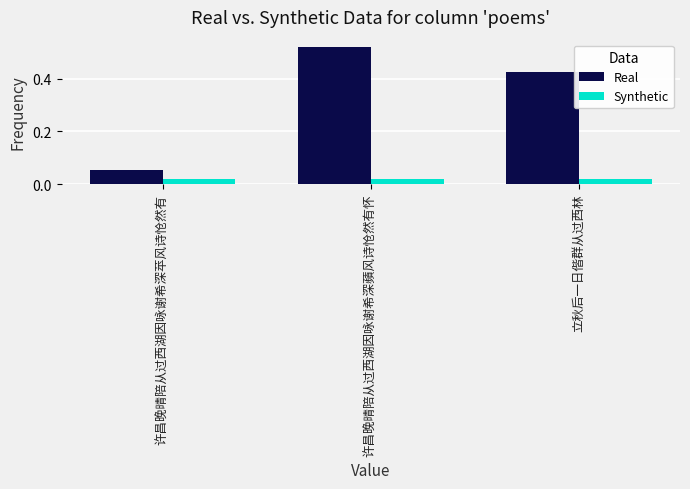

Rank the series by their average value, from highest to lowest.

Real, Synthetic